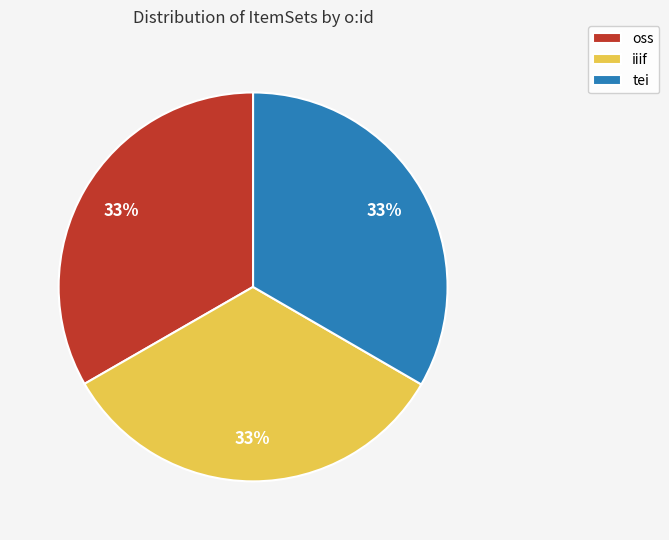

How many slices are in this pie chart?

3